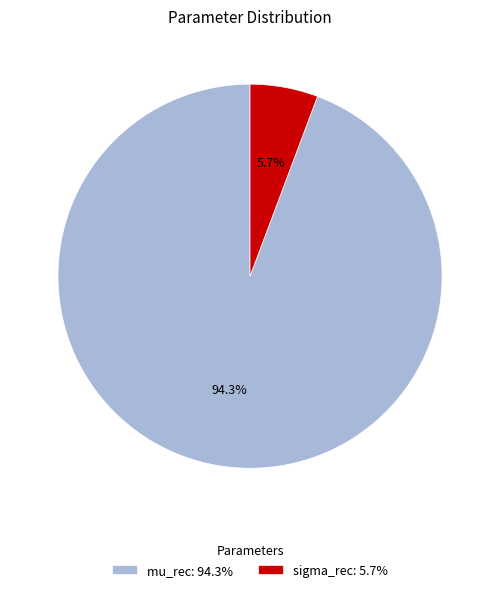

How many segments does this pie chart have?

2